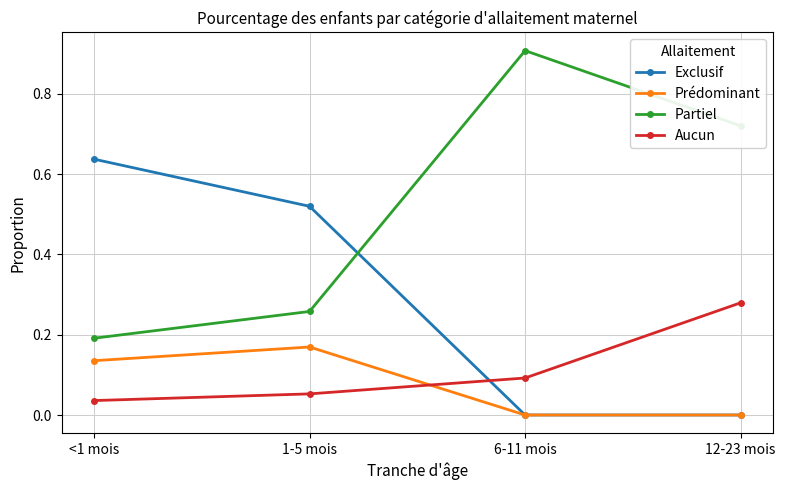

What are all the series names shown in the legend?

Exclusif, Prédominant, Partiel, Aucun